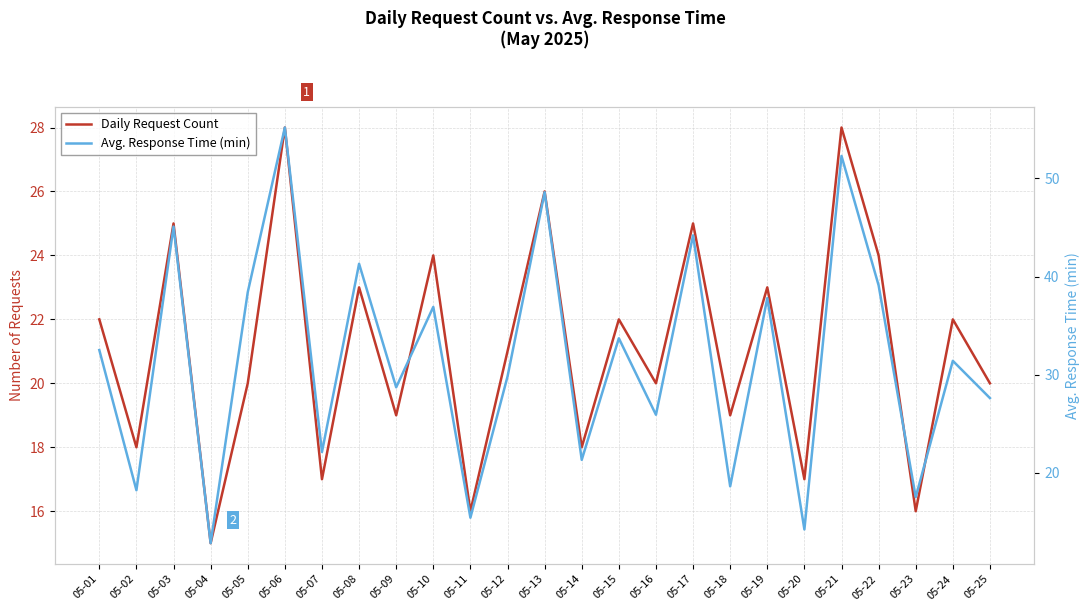

Reading right to left, transcribe all the data shown in this chart.

Daily Request Count: 05-25=20.0	05-24=22.0	05-23=16.0	05-22=24.0	05-21=28.0	05-20=17.0	05-19=23.0	05-18=19.0	05-17=25.0	05-16=20.0	05-15=22.0	05-14=18.0	05-13=26.0	05-12=21.0	05-11=16.0	05-10=24.0	05-09=19.0	05-08=23.0	05-07=17.0	05-06=28.0	05-05=20.0	05-04=15.0	05-03=25.0	05-02=18.0	05-01=22.0
Avg. Response Time (min): 05-25=27.6	05-24=31.4	05-23=17.5	05-22=39.1	05-21=52.3	05-20=14.2	05-19=37.8	05-18=18.6	05-17=44.2	05-16=25.9	05-15=33.7	05-14=21.3	05-13=48.6	05-12=29.8	05-11=15.4	05-10=36.9	05-09=28.7	05-08=41.3	05-07=22.1	05-06=55.2	05-05=38.4	05-04=12.8	05-03=45.1	05-02=18.2	05-01=32.5